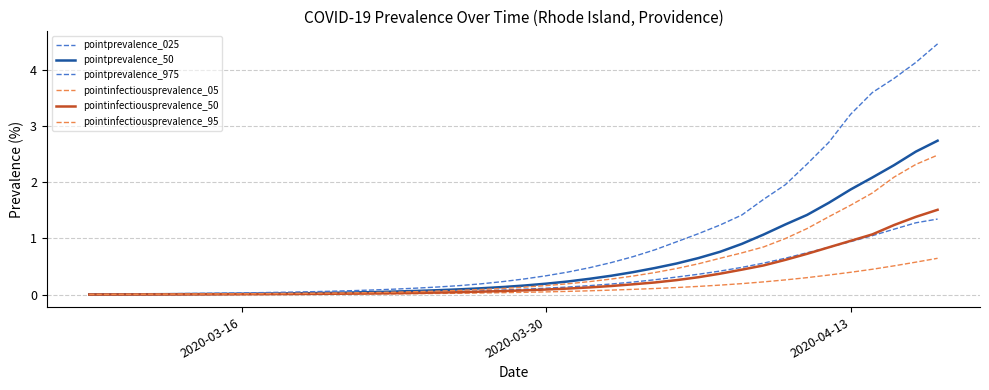

How many lines are shown in the chart?

6